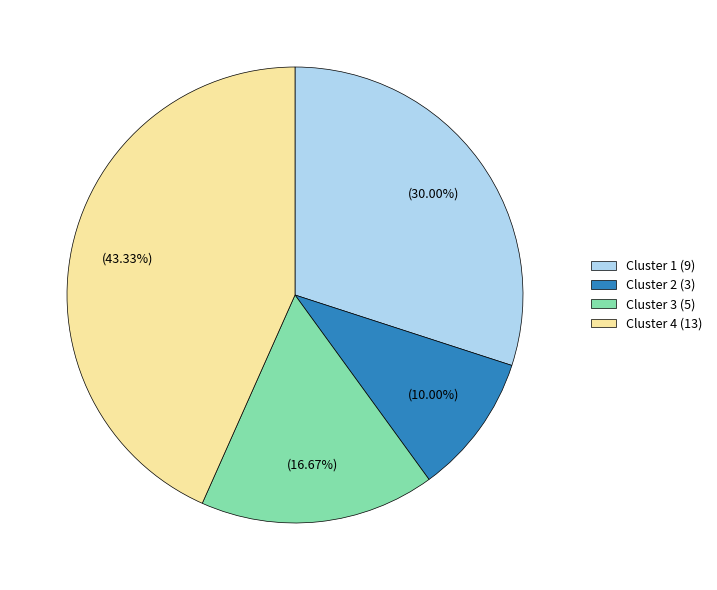

Rank the categories by value from lowest to highest.

Cluster 2, Cluster 3, Cluster 1, Cluster 4